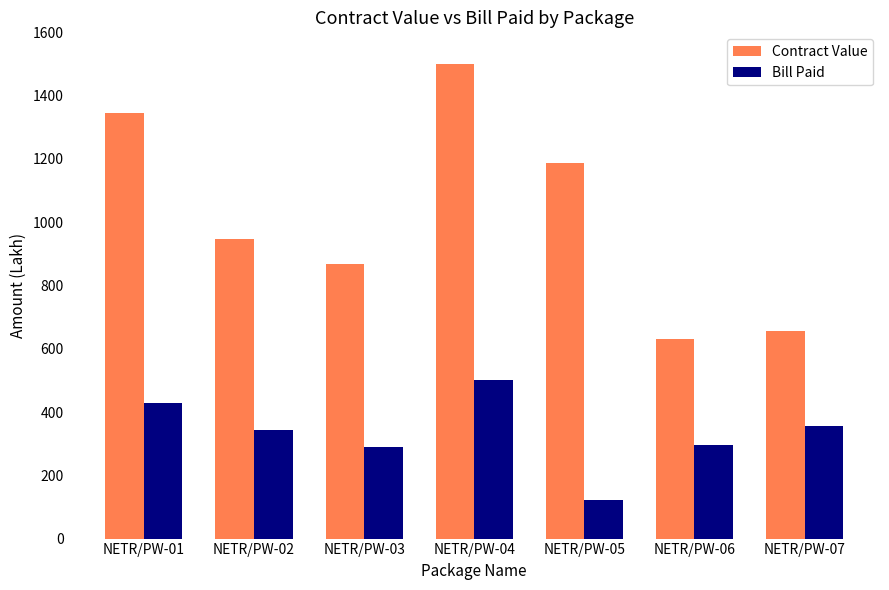

What is the sum of all Contract Value values?

7138.0